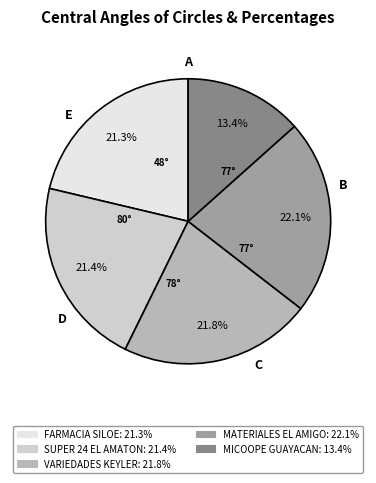

Approximately how many times larger is the value at MATERIALES EL AMIGO compared to VARIEDADES KEYLER?

1.0